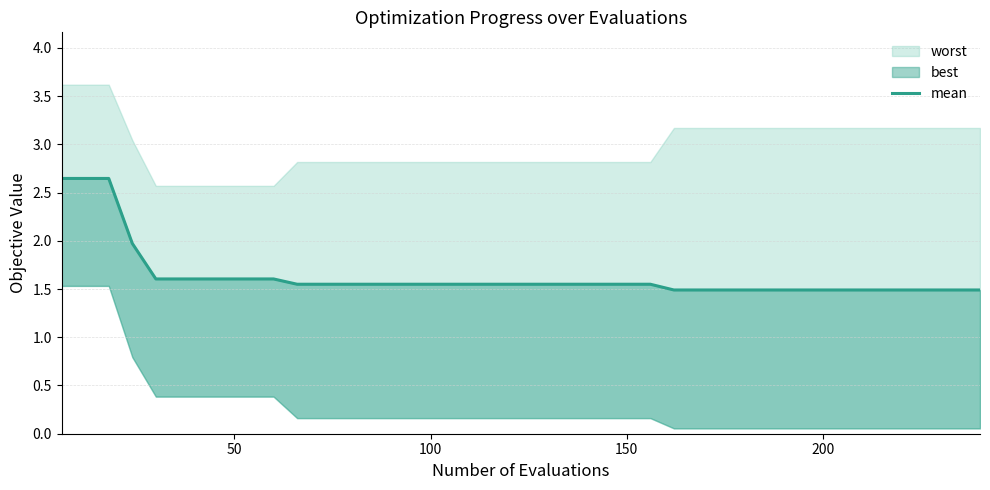

How many categories are shown in the chart?

40